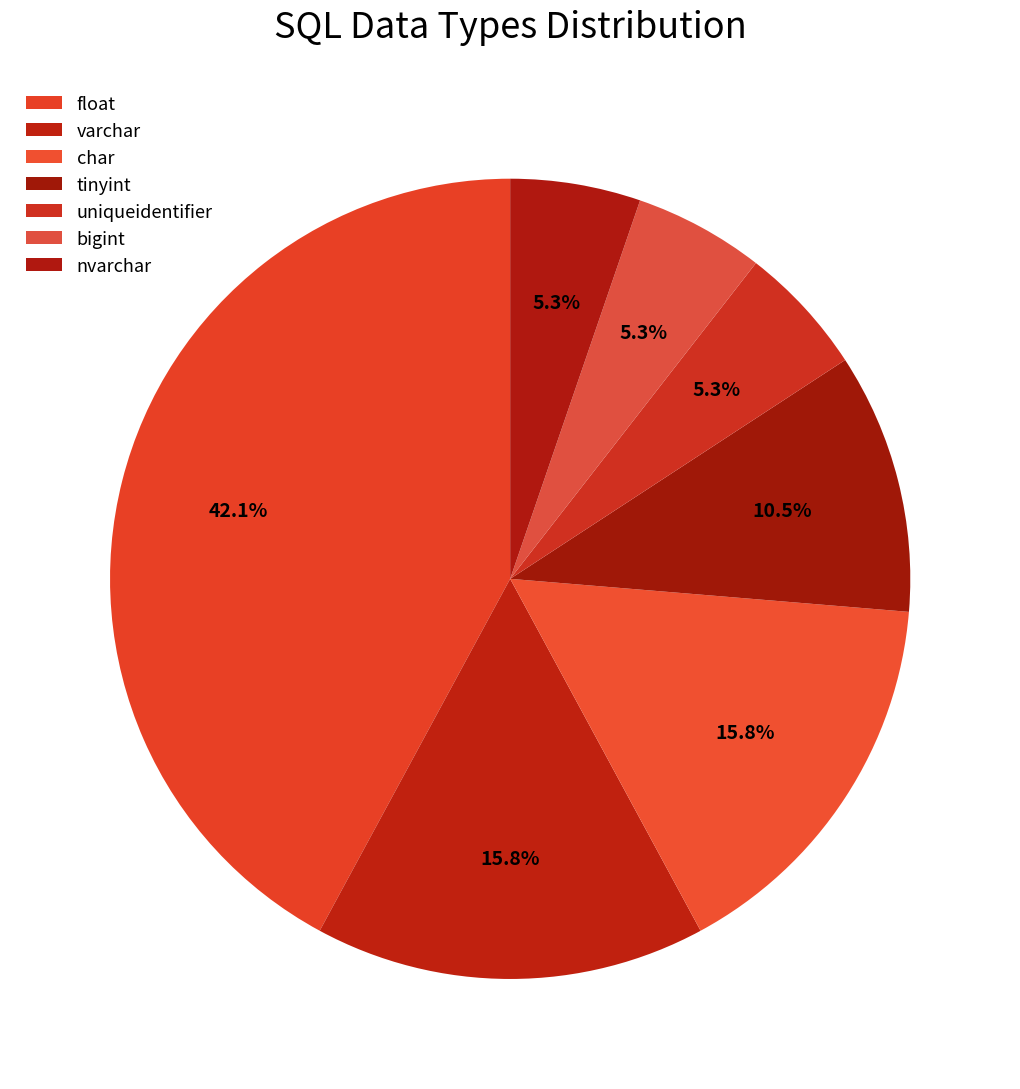

How many slices are in this pie chart?

7